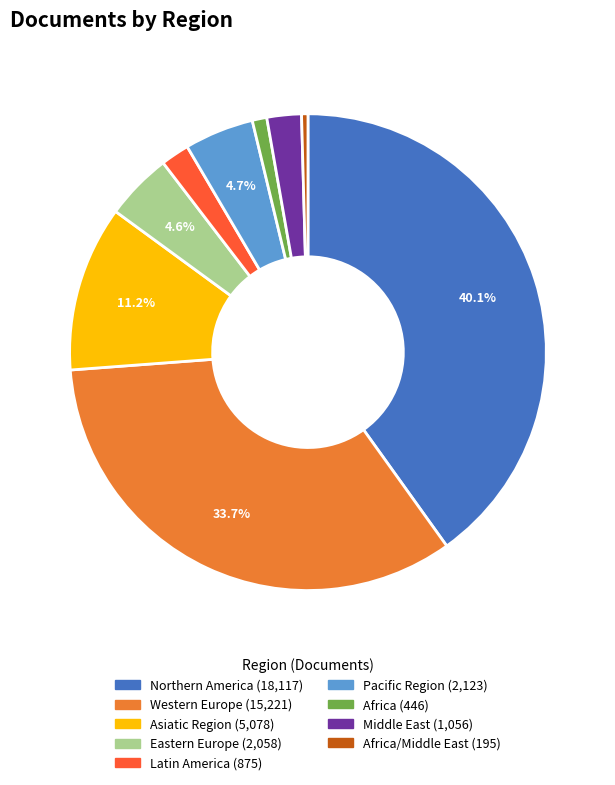

Does any single category account for the majority?

No